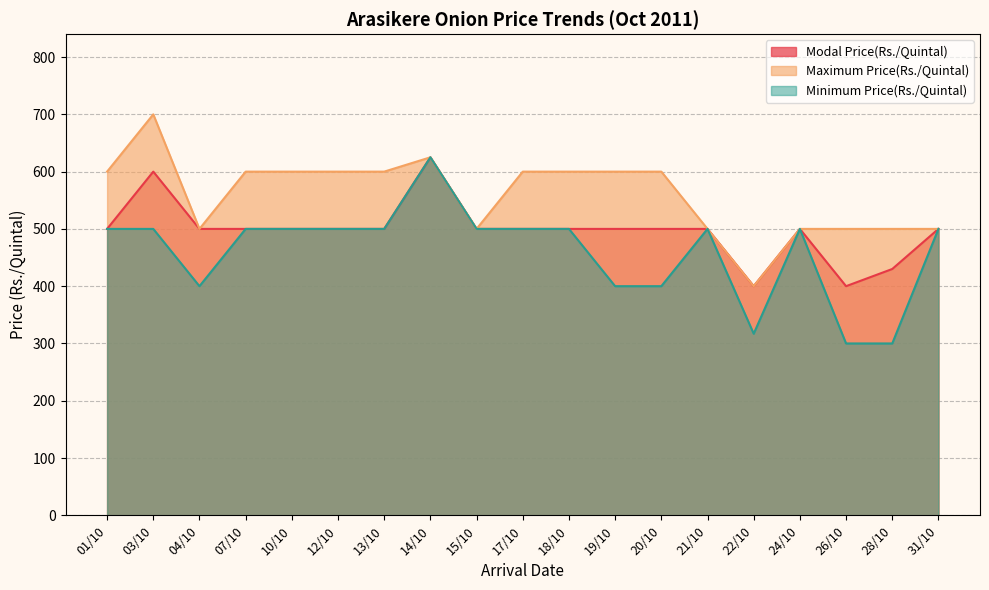

At which category does Modal Price(Rs./Quintal) reach its first local valley?

22/10